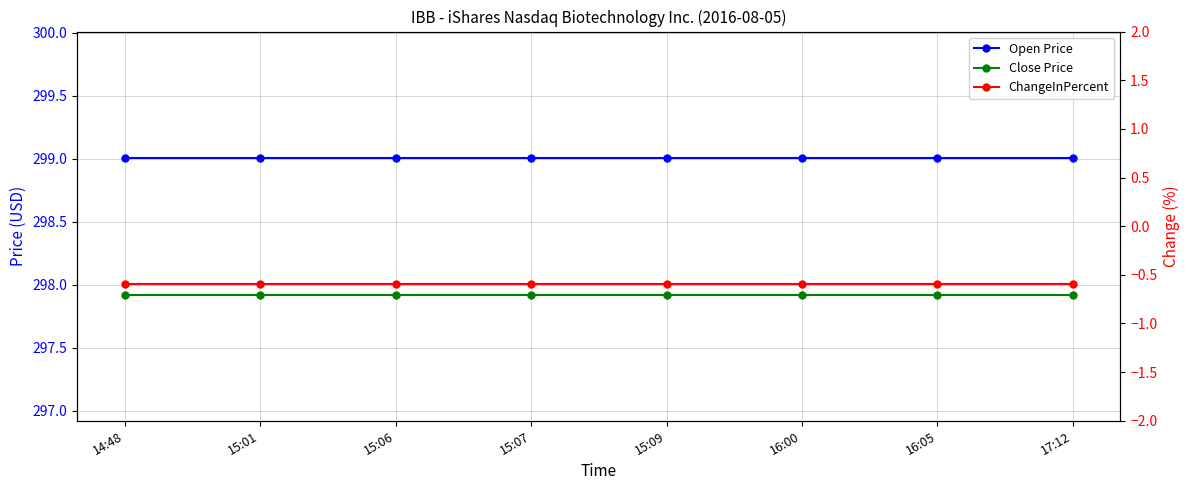

Between 15:01 and 17:12, which is larger?

15:01